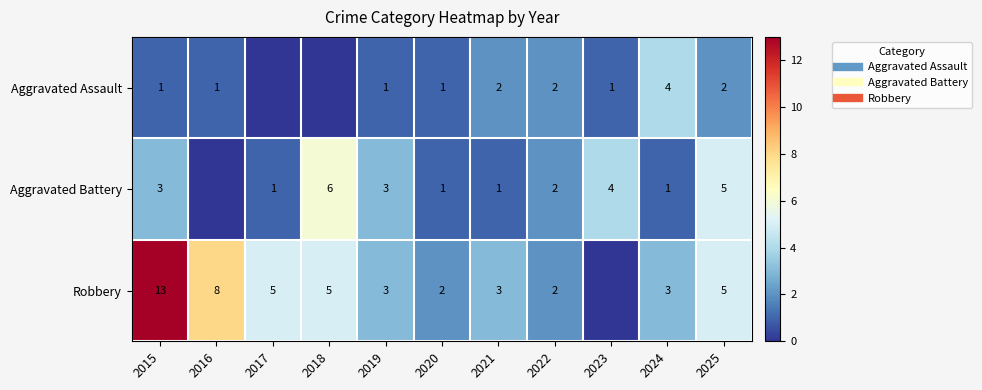

Between 2019 and 2015, which is larger?

2019